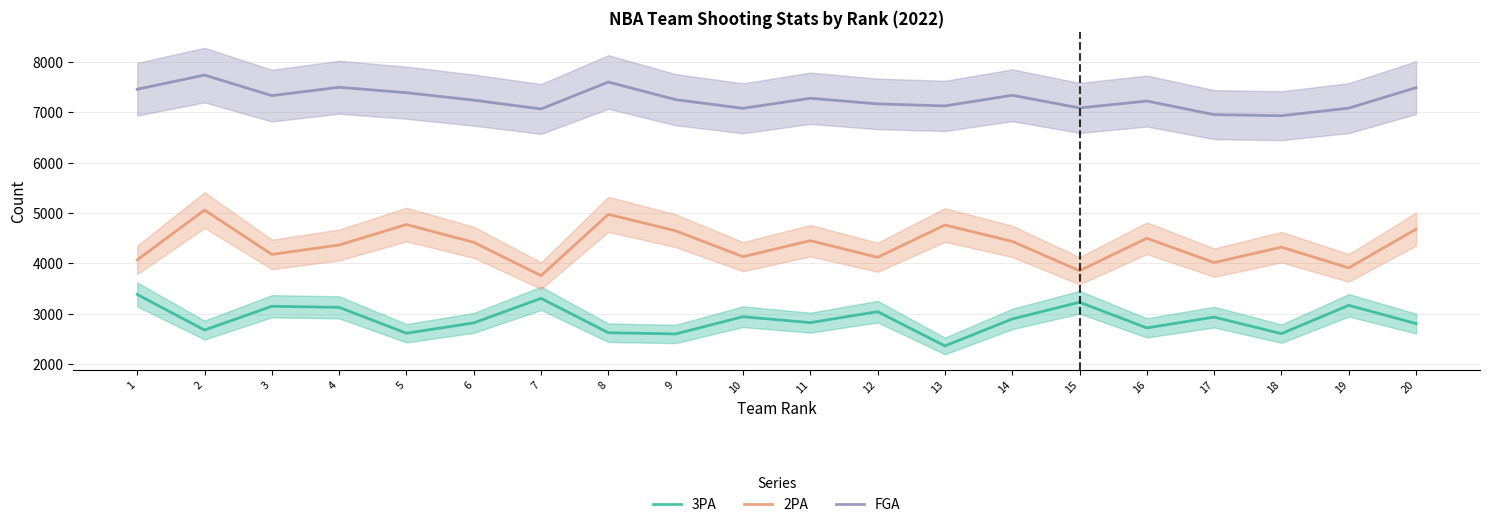

Which series has the largest total across all categories?

FGA